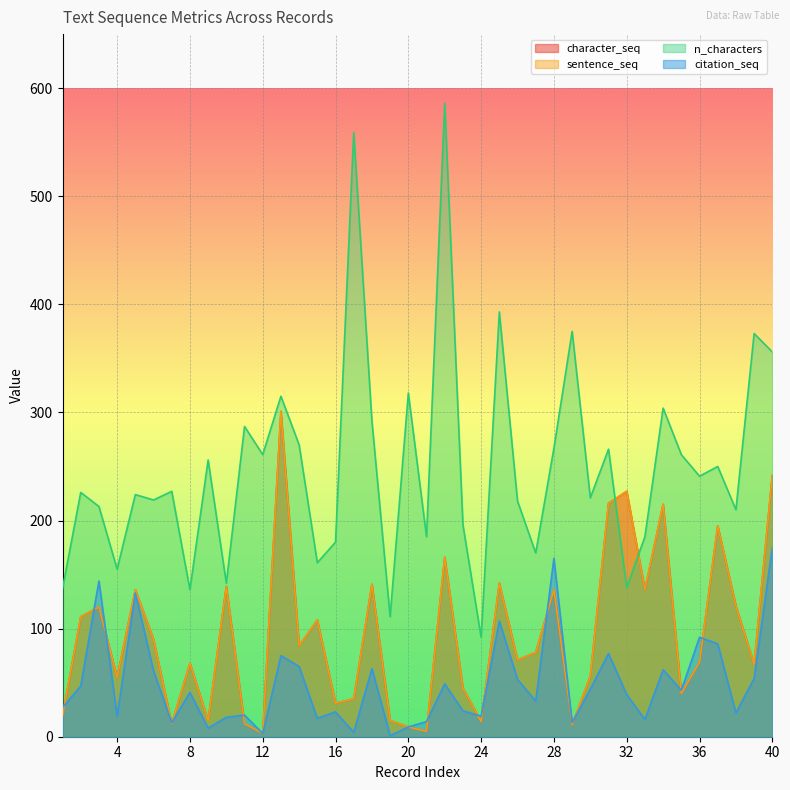

Reading left to right, transcribe all the data shown in this chart.

character_seq: 19	111	120	55	136	90	12	68	15	139	12	3	301	84	108	31	35	141	15	9	5	166	45	14	142	71	78	136	11	56	216	227	136	215	40	69	195	121	67	242
sentence_seq: 19	111	120	55	136	90	12	68	15	139	12	3	301	84	108	31	35	141	15	9	5	166	45	14	142	71	78	136	11	56	216	227	136	215	40	69	195	121	67	242
n_characters: 137	226	213	155	224	219	227	136	256	142	287	261	315	270	161	180	559	292	111	318	185	586	196	92	393	218	170	267	375	221	266	138	185	304	261	241	250	210	373	356
citation_seq: 27	47	144	19	133	61	13	41	8	18	20	3	75	65	17	23	4	63	1	9	14	49	24	19	107	53	33	165	13	44	77	39	16	62	43	92	86	22	54	175